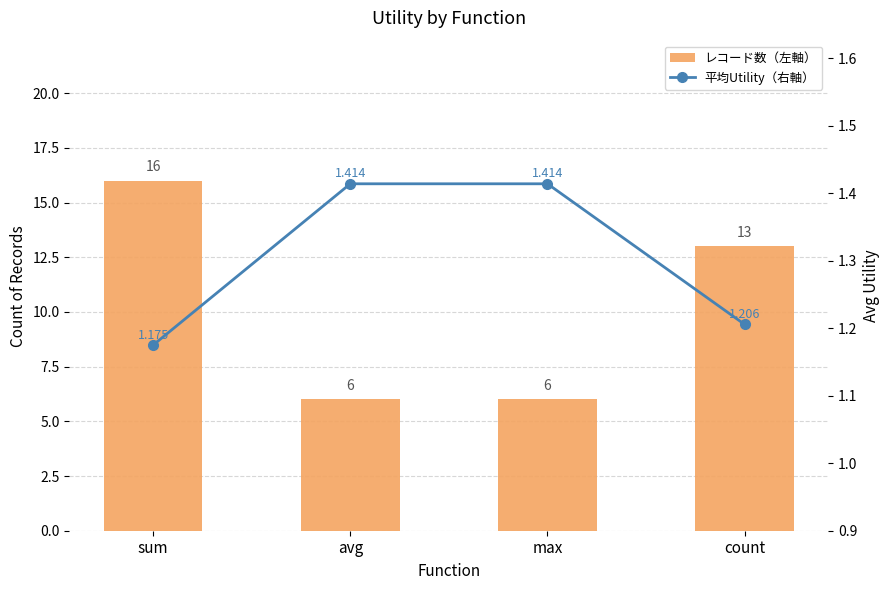

Reading left to right, extract all data points from this chart.

レコード数（左軸）: 16.0	6.0	6.0	13.0
平均Utility（右軸）: 1.2	1.4	1.4	1.2